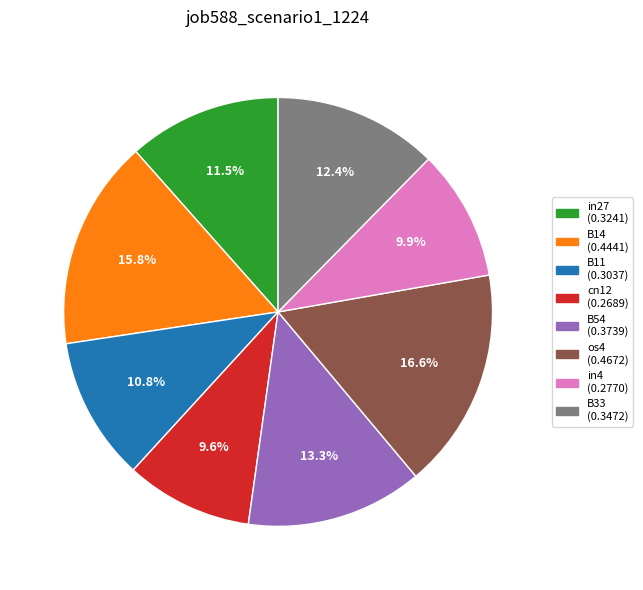

What is the total percentage of B54 and B11?

24.1%